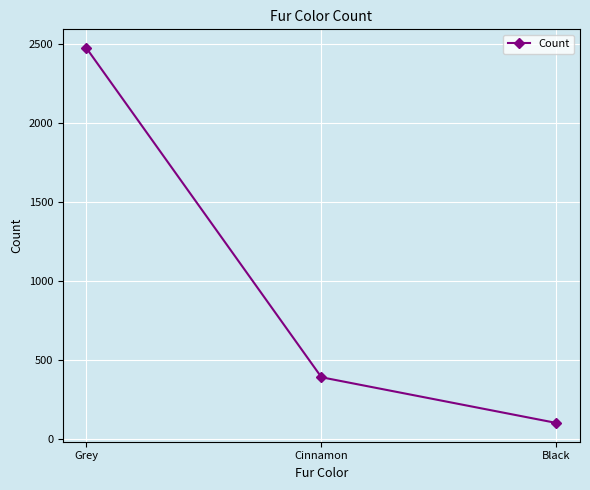

What is the difference between the maximum and second lowest values?

2081